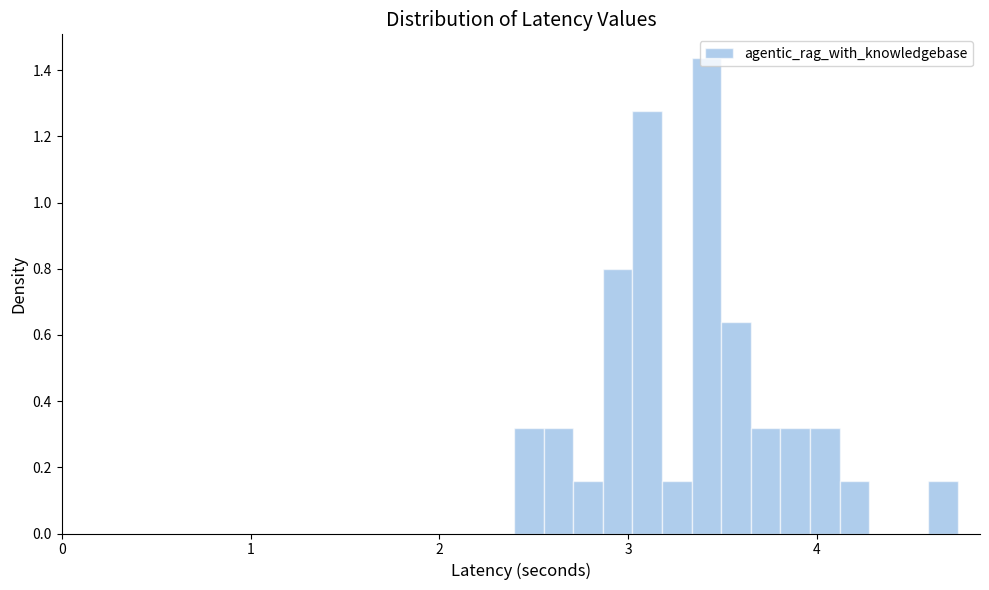

Around what value on the x-axis is the tallest bar? Give the approximate position of its centre, as read against the axis.

3.4